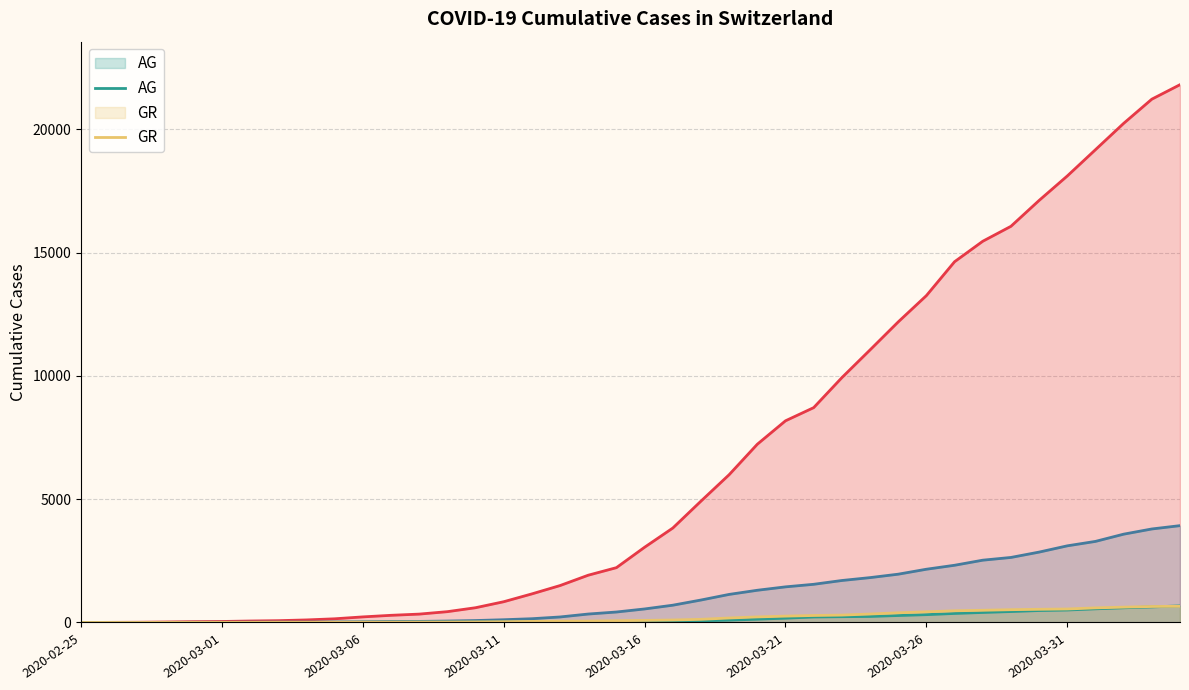

What is the greatest value displayed?

21812